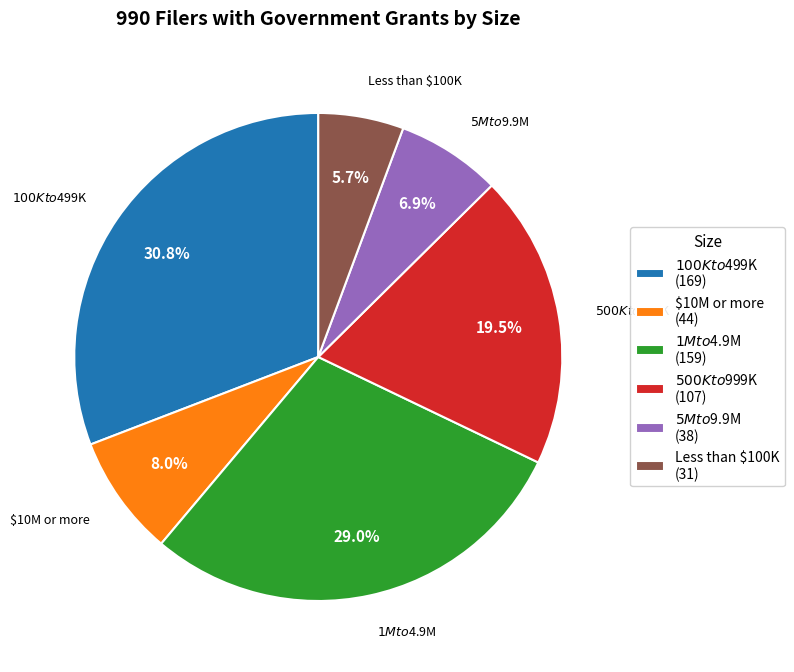

Is there a majority slice in this chart?

No